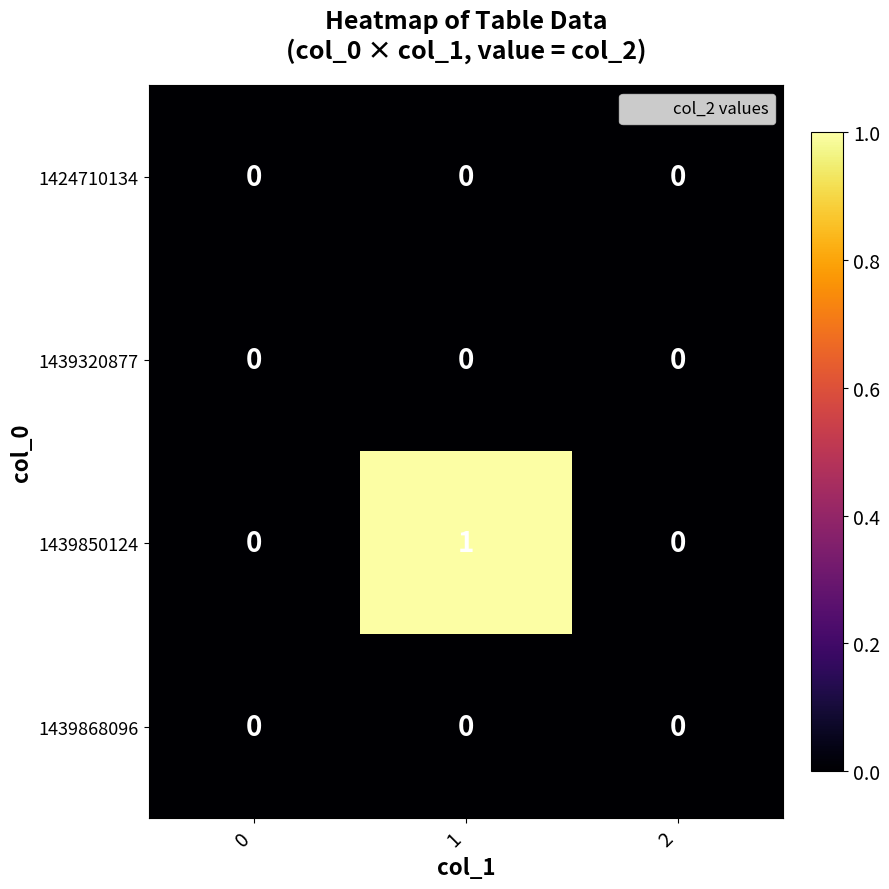

Reading left to right, transcribe all the data shown in this chart.

1424710134: 0=0	1=0	2=0
1439320877: 0=0	1=0	2=0
1439850124: 0=0	1=1	2=0
1439868096: 0=0	1=0	2=0